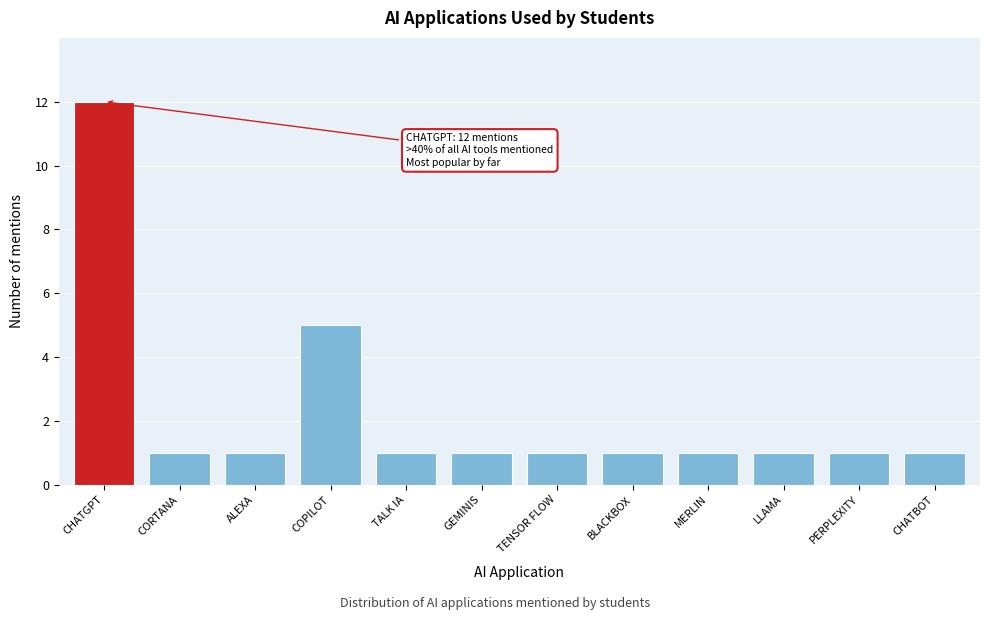

Reading right to left, transcribe all the data shown in this chart.

1	1	1	1	1	1	1	1	5	1	1	12